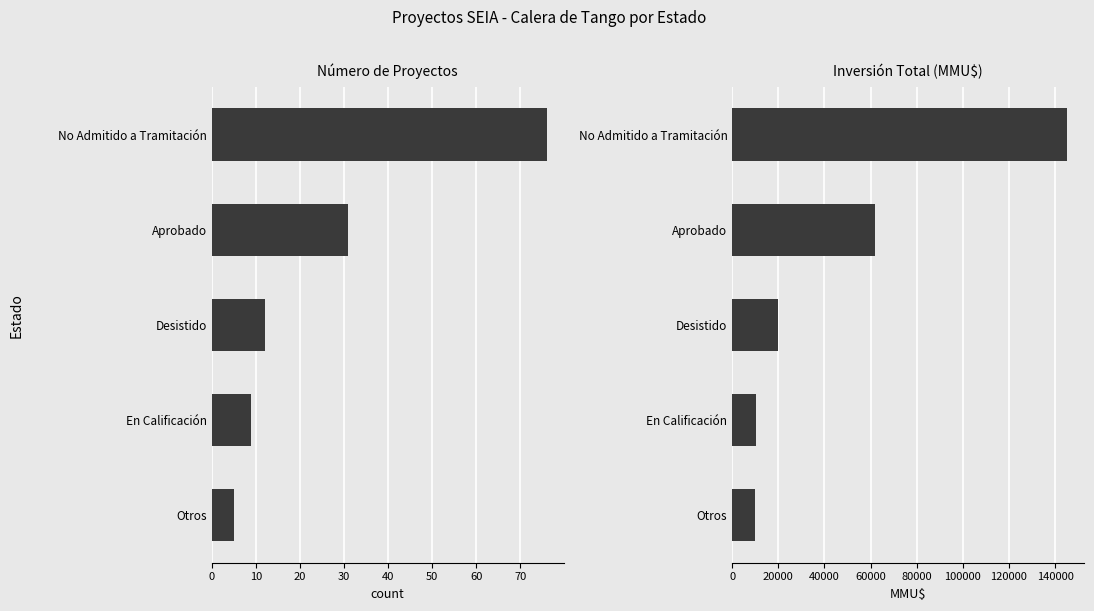

Count the number of categories in the chart.

5